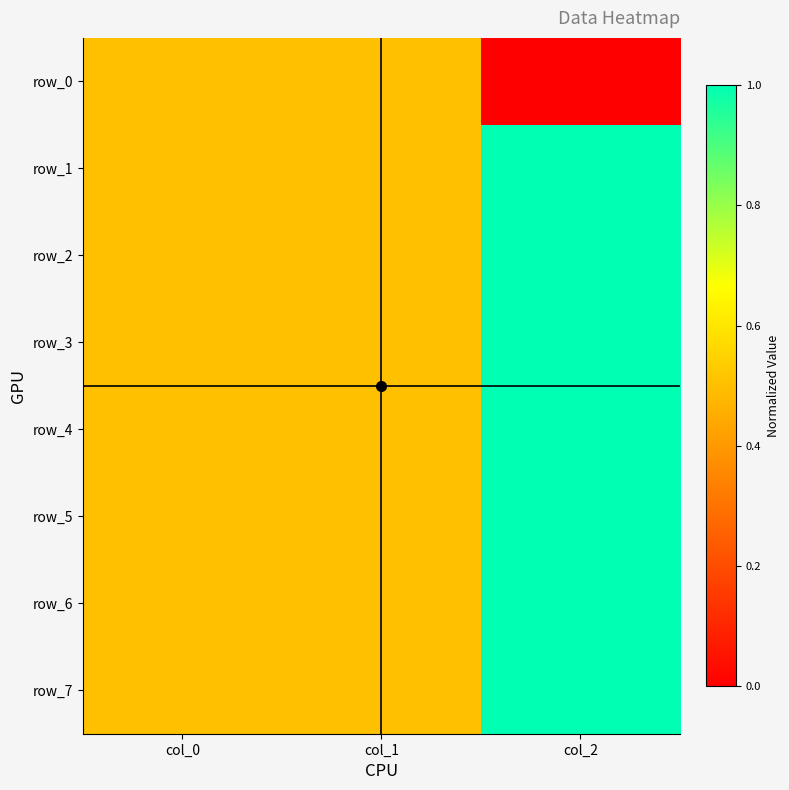

What value does the row_5 series have at col_0?

0.5